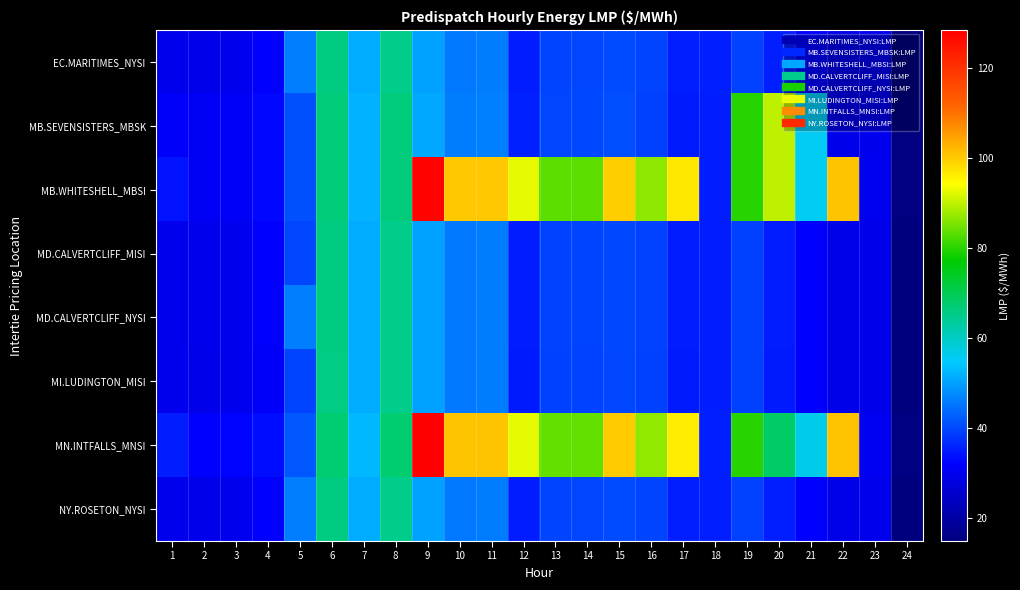

At which category is the sum across all series the highest?

9